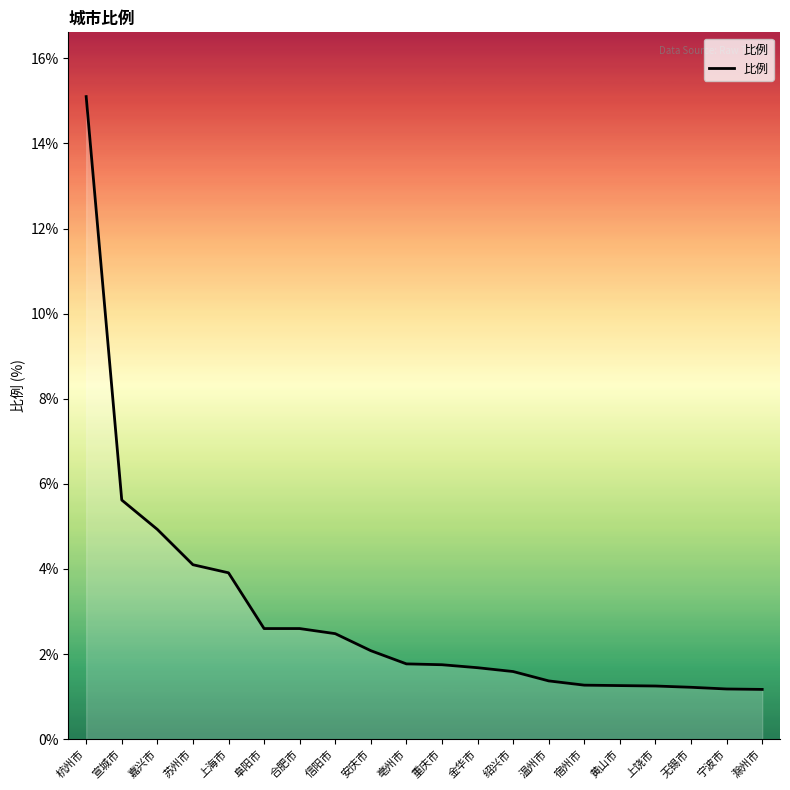

What is the ratio of the value at 嘉兴市 to the value at 上饶市?

3.9